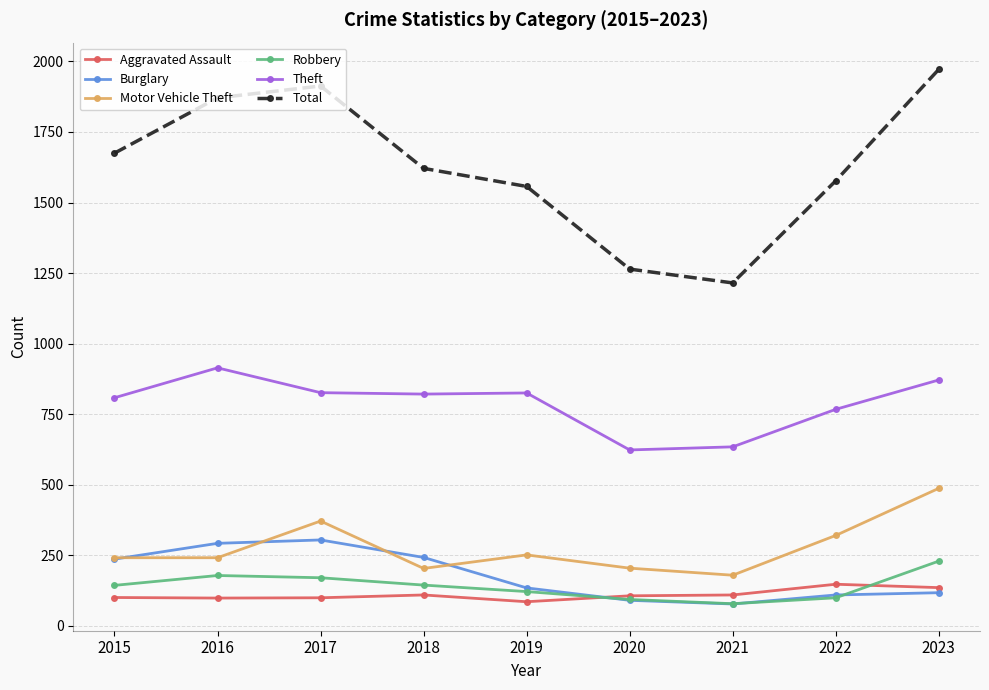

True or false: Motor Vehicle Theft and Total intersect in this chart.

False